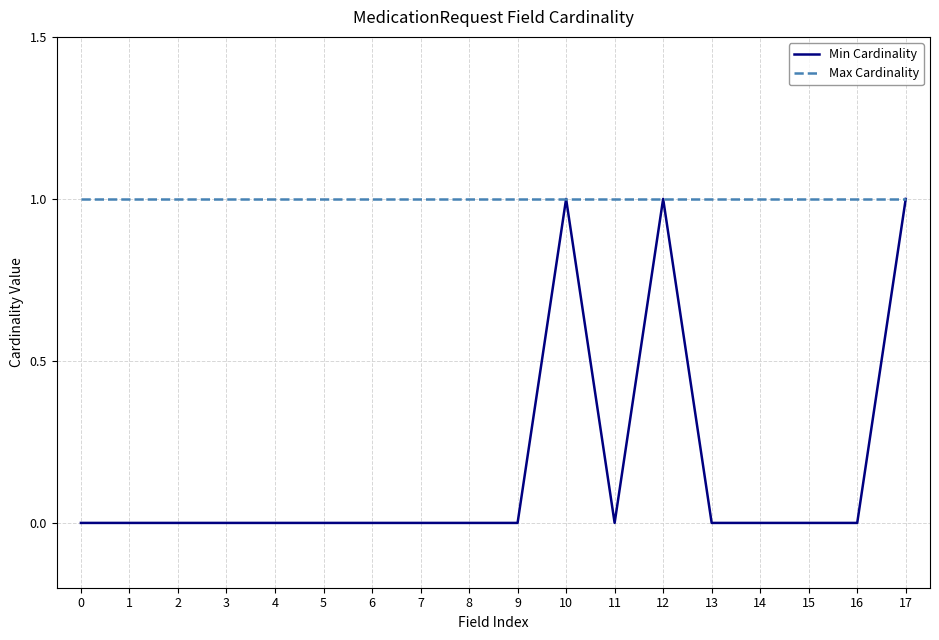

Which series has the largest total across all categories?

Max Cardinality